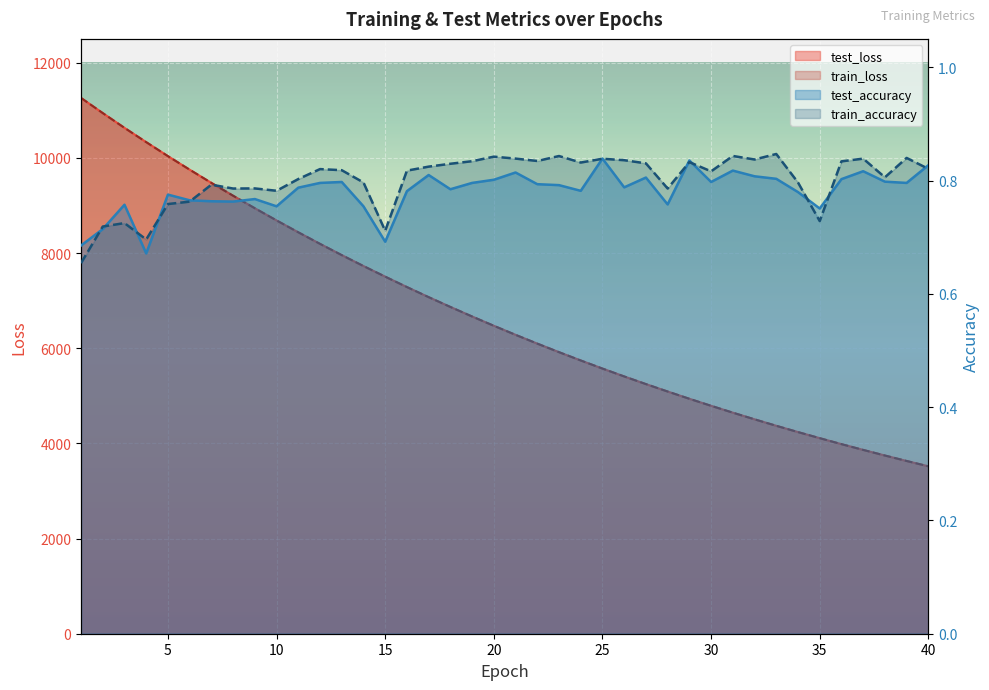

What is the value of the test_loss point at the 37th from the left?

3862.9